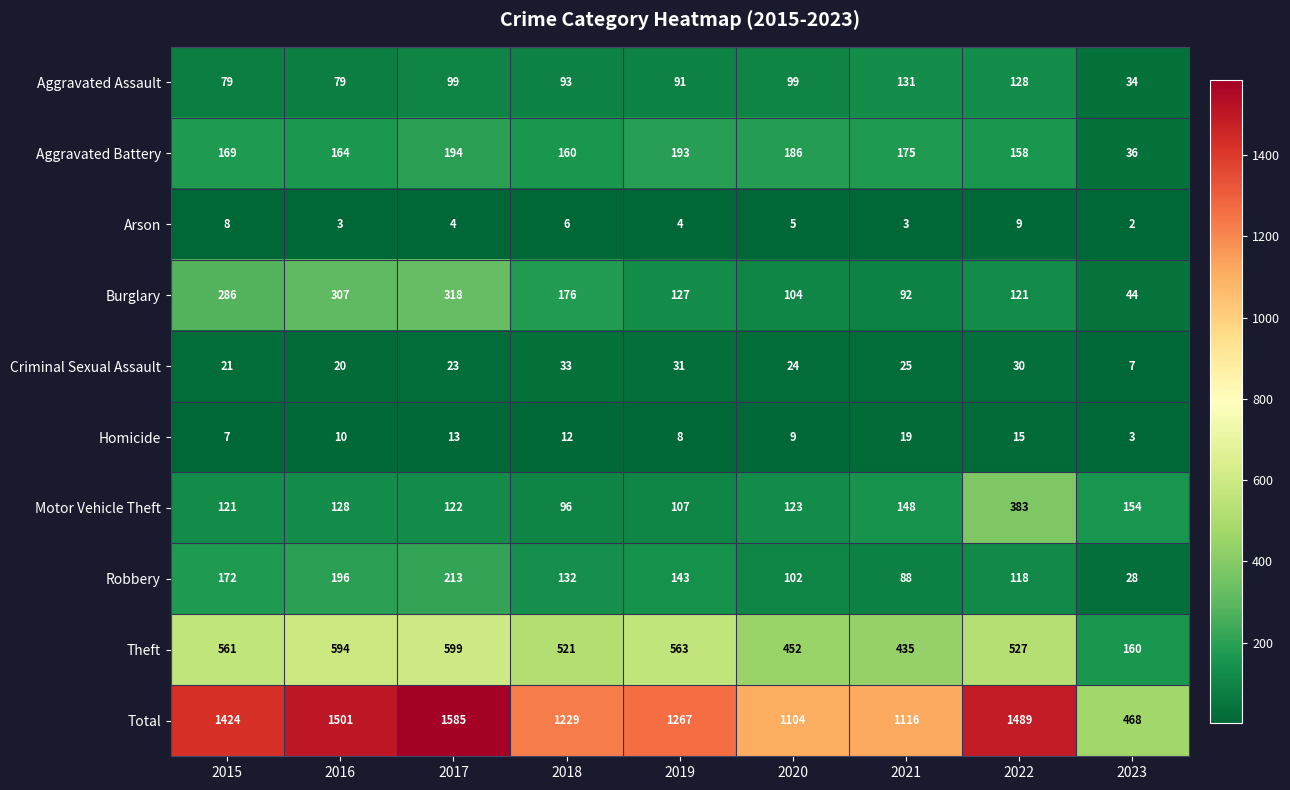

The Aggravated Battery series shows 228 at 2021. True or false?

False